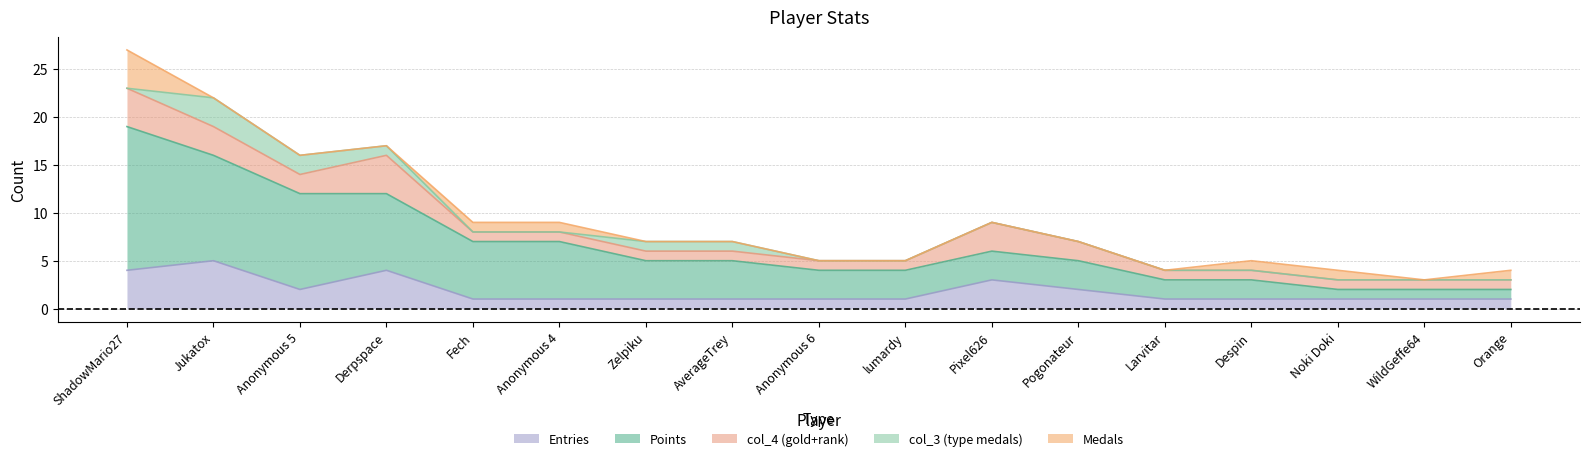

What position from the right is Fech?

13